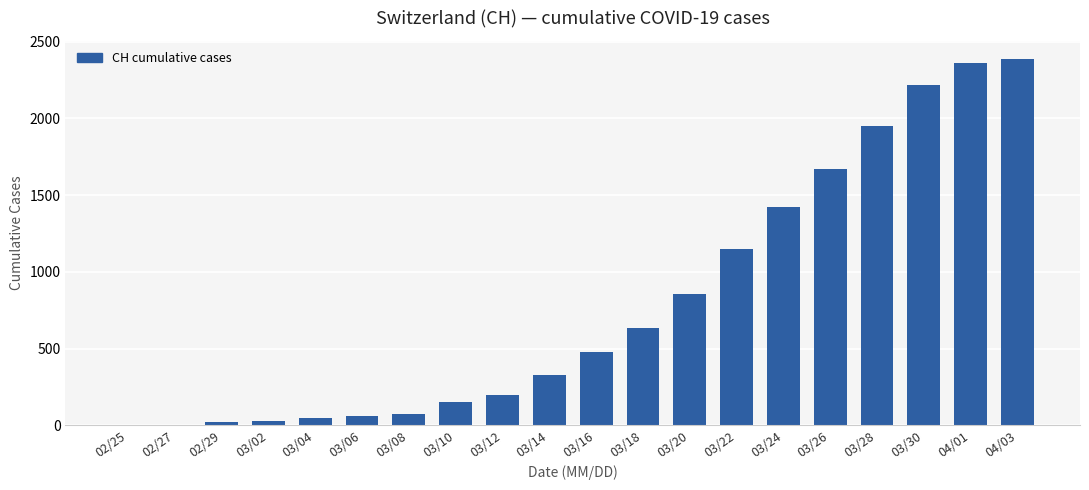

Which has a higher value, 03/20 or 03/12?

03/20